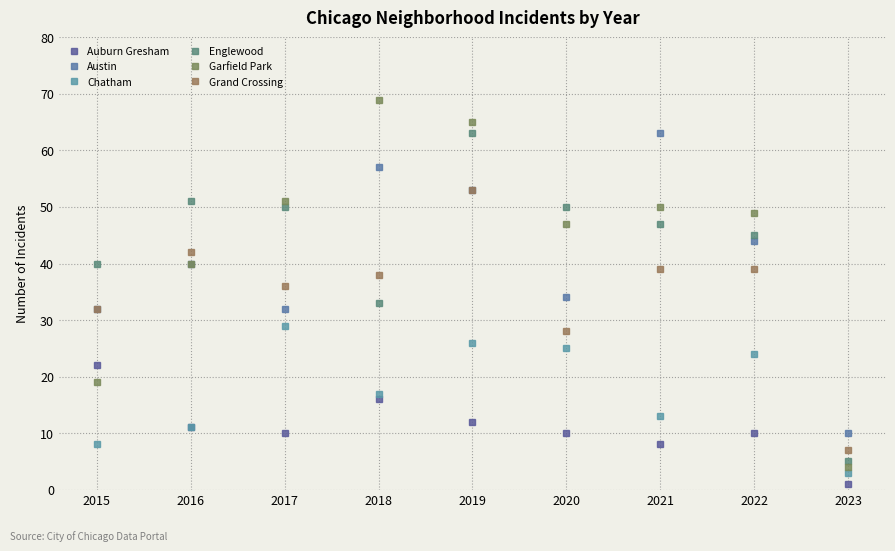

Is it true that Austin equals 15 at 2015?

False